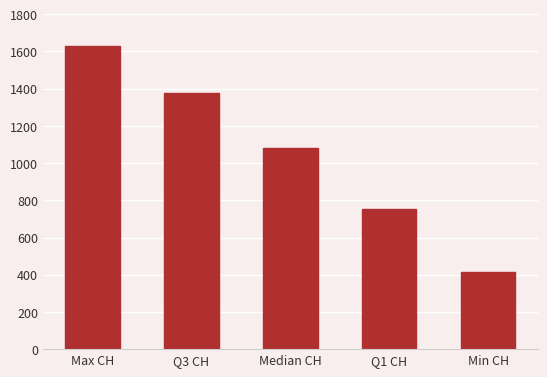

True or false: the data shows 1376 at Q3 CH.

True